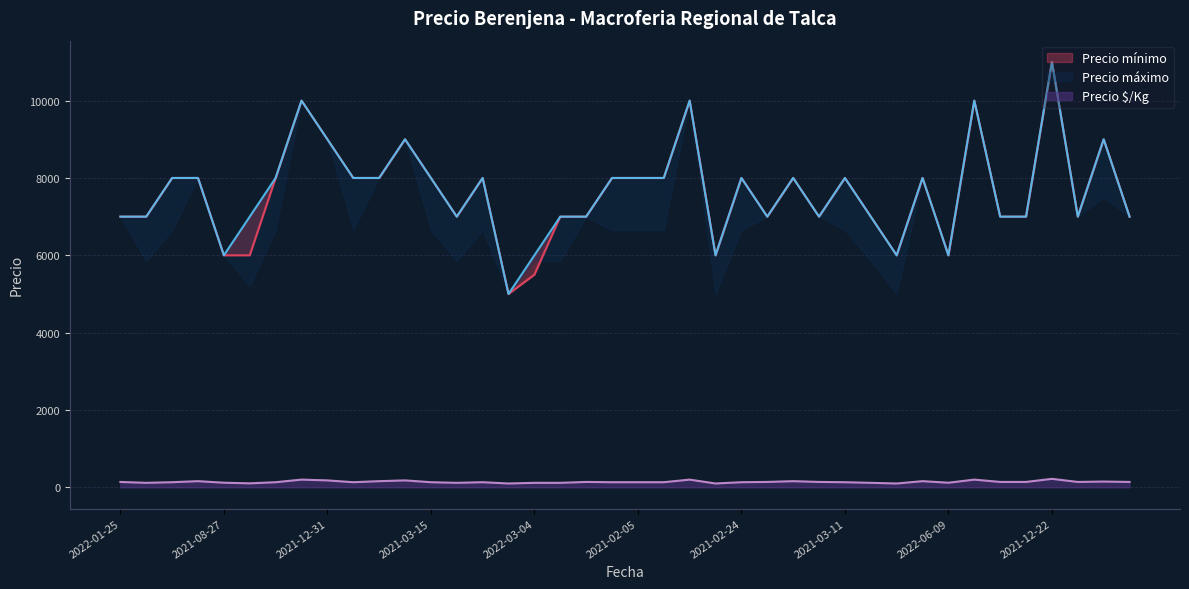

What is the label of the 7th point from the right?

2021-12-21